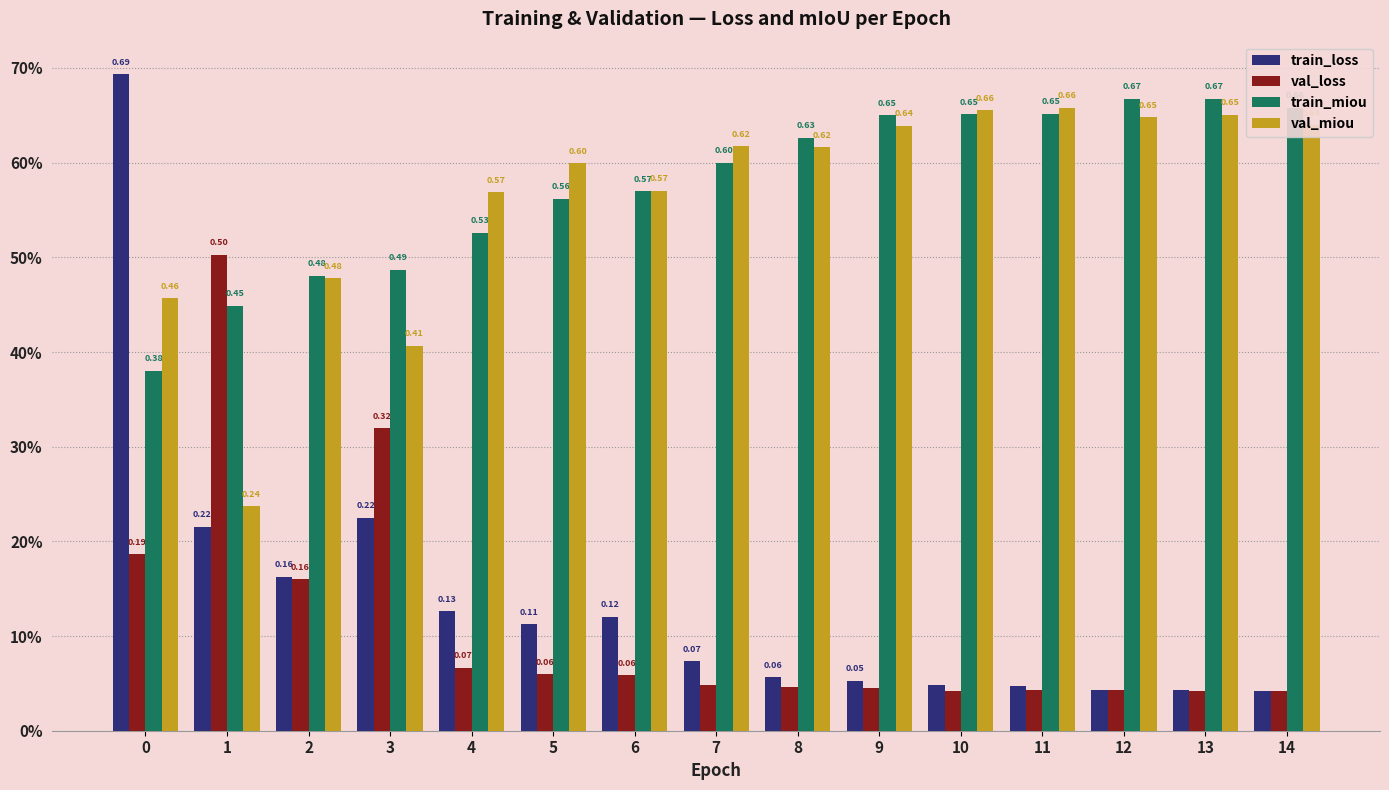

At how many categories does at least one series exceed 0?

15